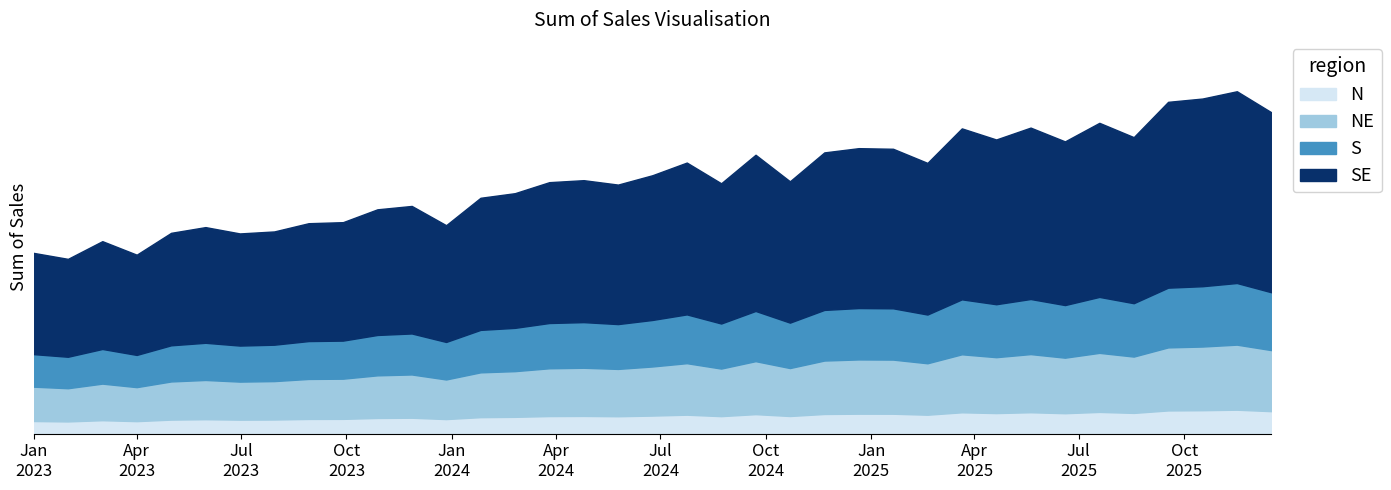

Where does the data first go above 2909?

2024-04-25